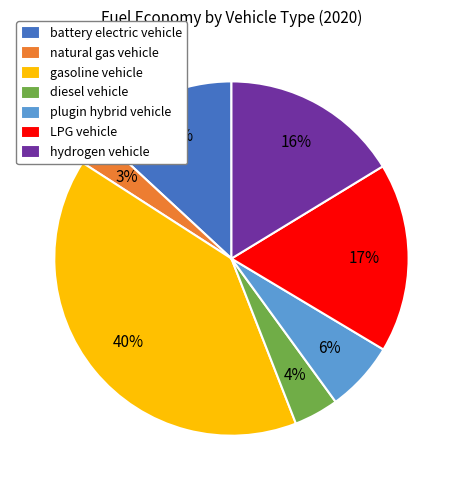

Which slice is the smallest?

natural gas vehicle